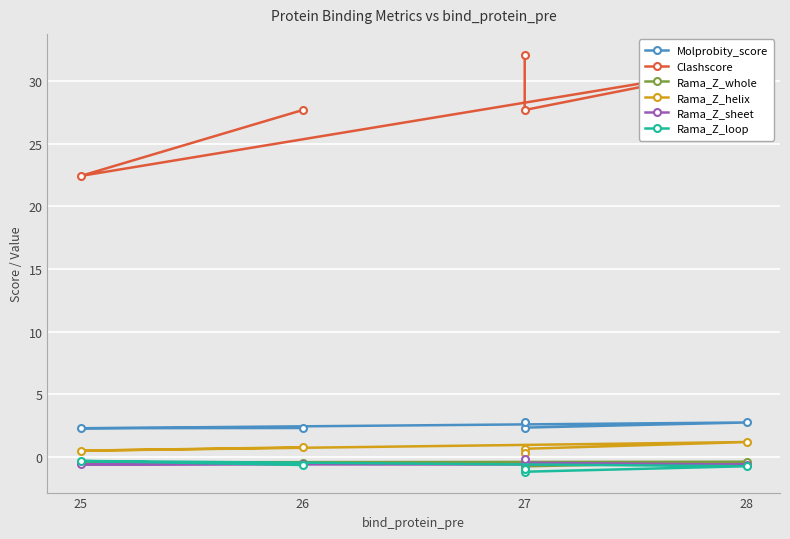

What is the sum of all Rama_Z_sheet values?

-2.3